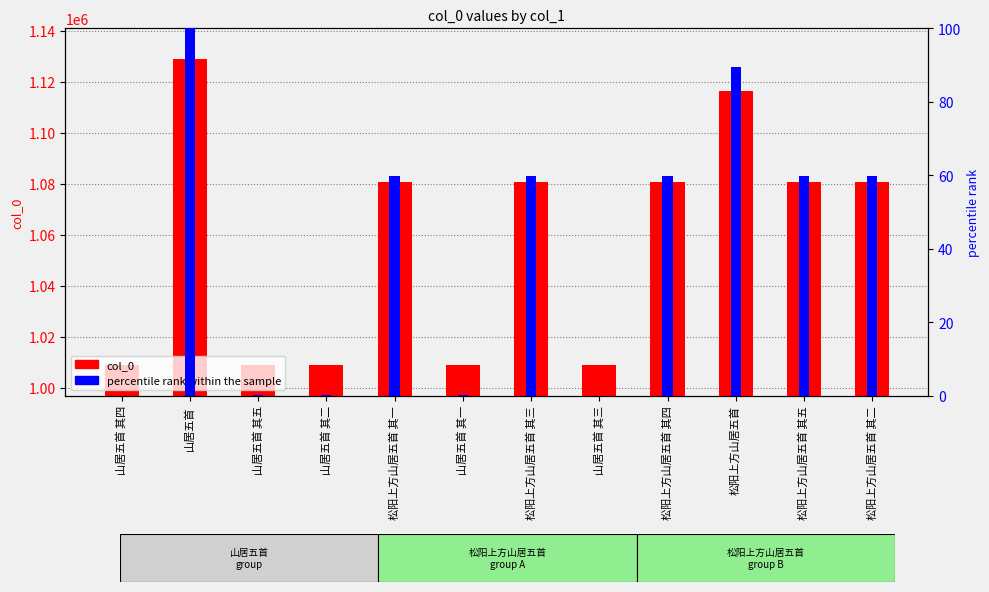

True or false: percentile rank within the sample has a value of 0.0 at 山居五首 其三.

False